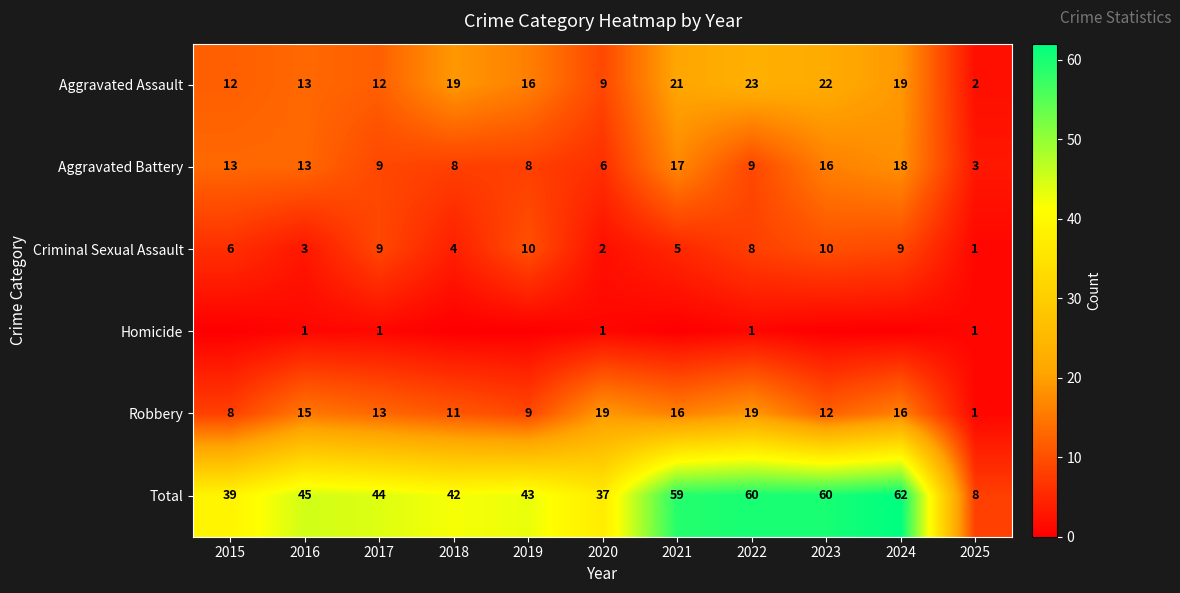

What is the difference between the Robbery values at 2017 and 2015?

5